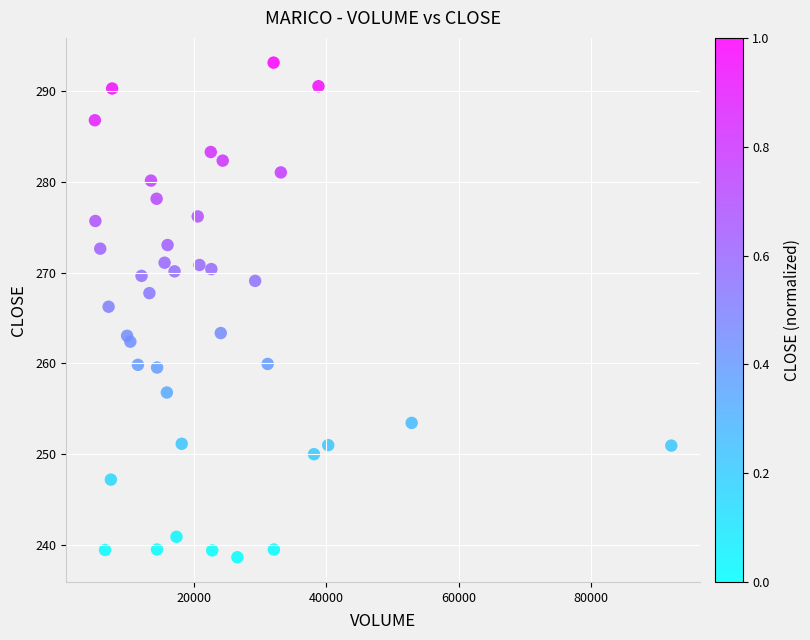

What is the range of X values (max minus min)?

87030.0